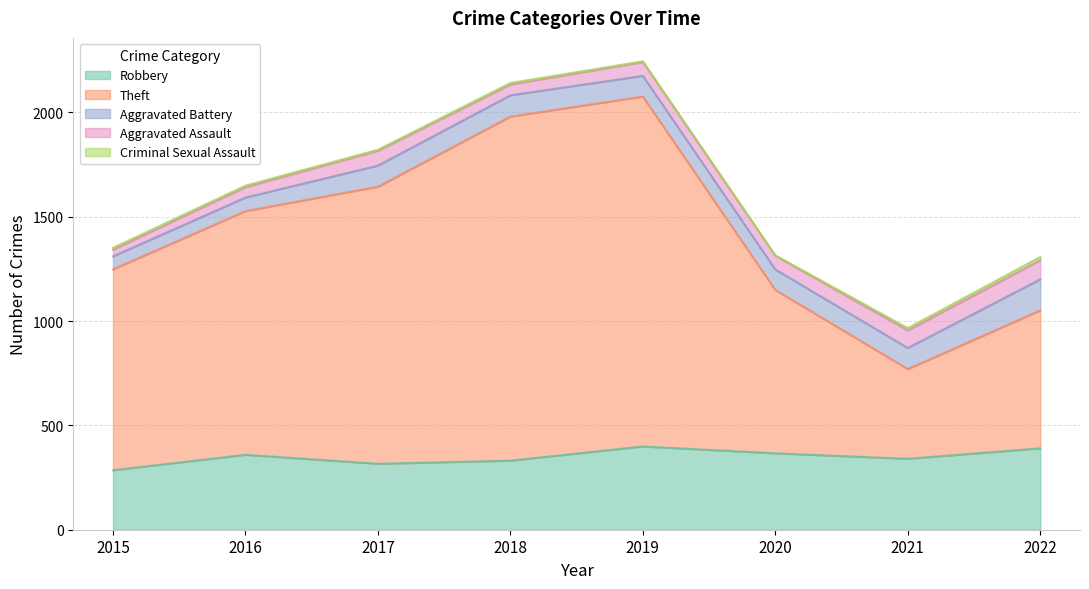

What is the value of the Criminal Sexual Assault point at the 2nd from the left?

7